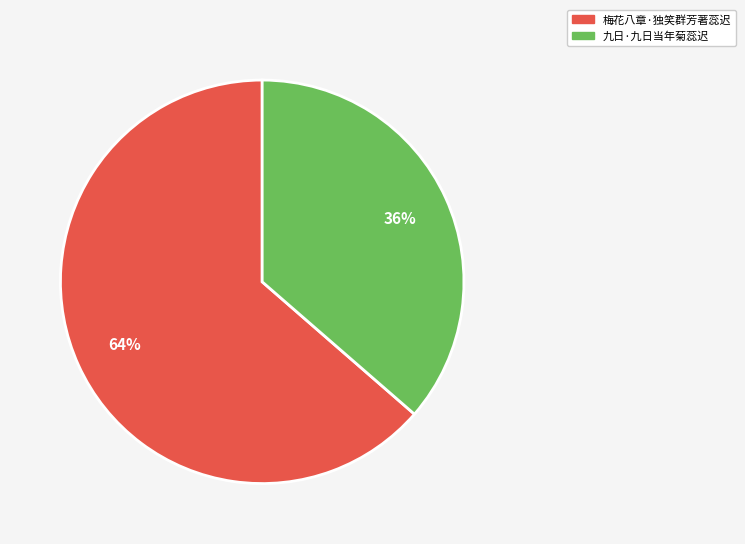

To the nearest percent, what portion does 梅花八章·独笑群芳著蕊迟 represent?

64%